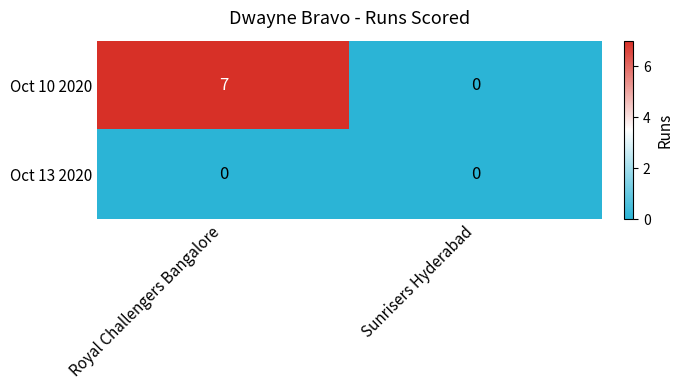

Between Royal Challengers Bangalore and Sunrisers Hyderabad, which series saw the biggest shift?

Oct 10 2020